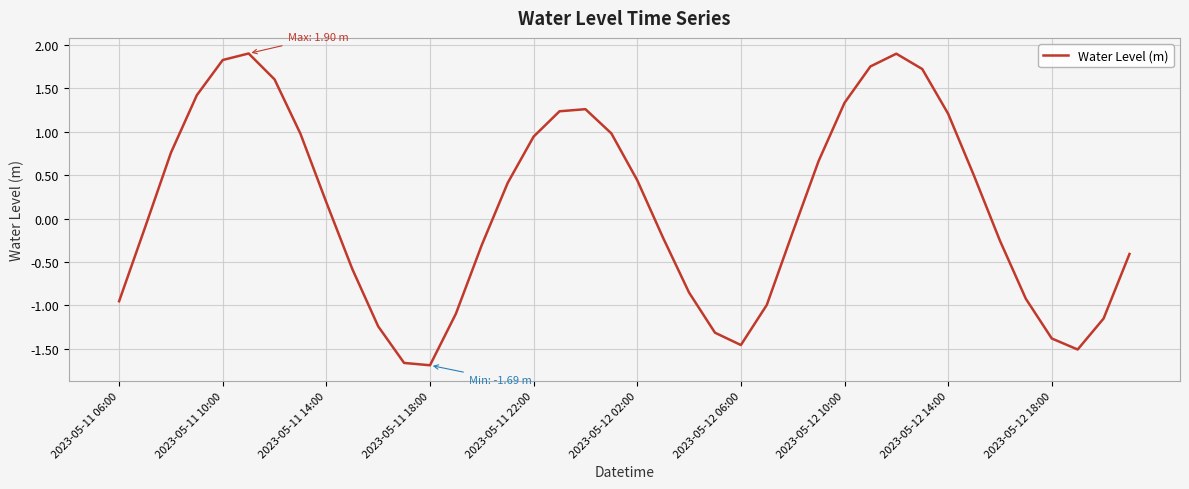

What is the maximum value shown in the chart?

1.9